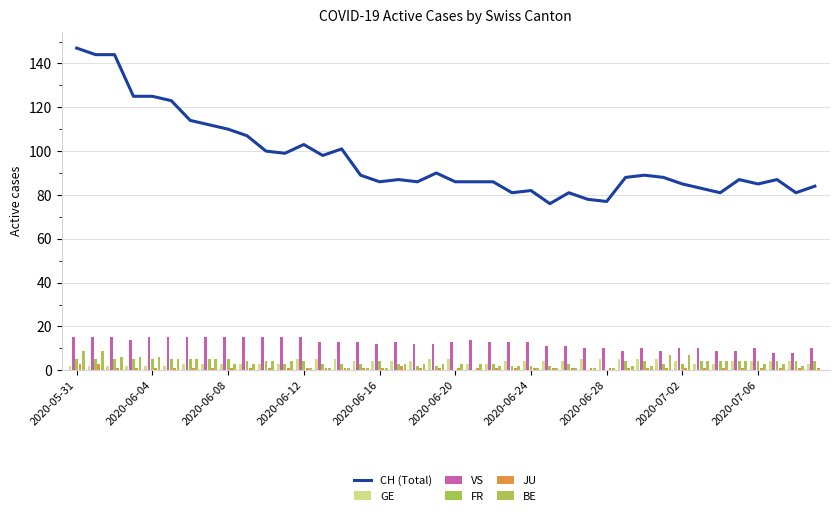

What are all the series names shown in the legend?

CH (Total), GE, VS, FR, JU, BE